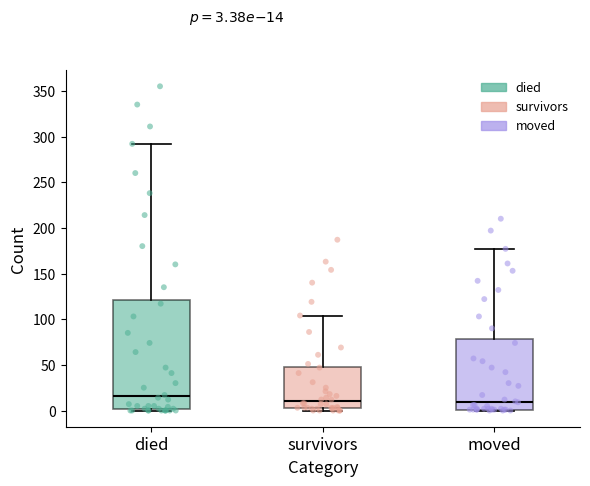

Which box has the highest median line?

died